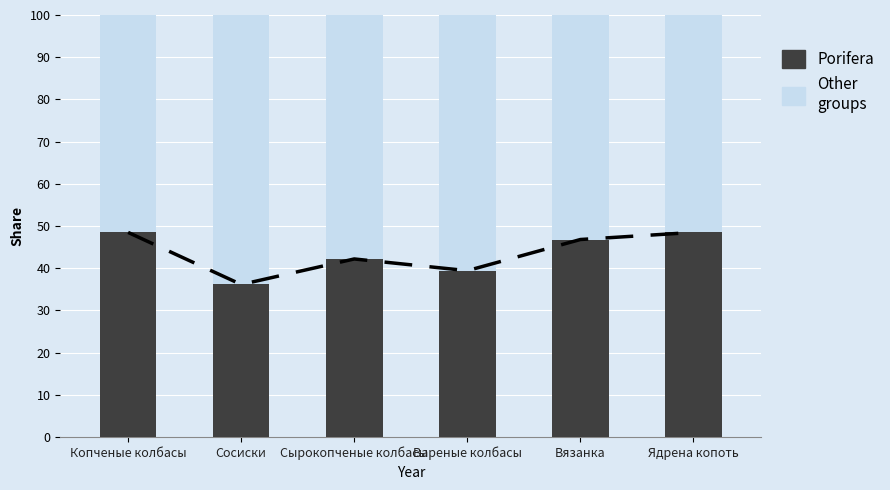

What is the difference between the Porifera values at Сосиски and Вязанка?

10.7